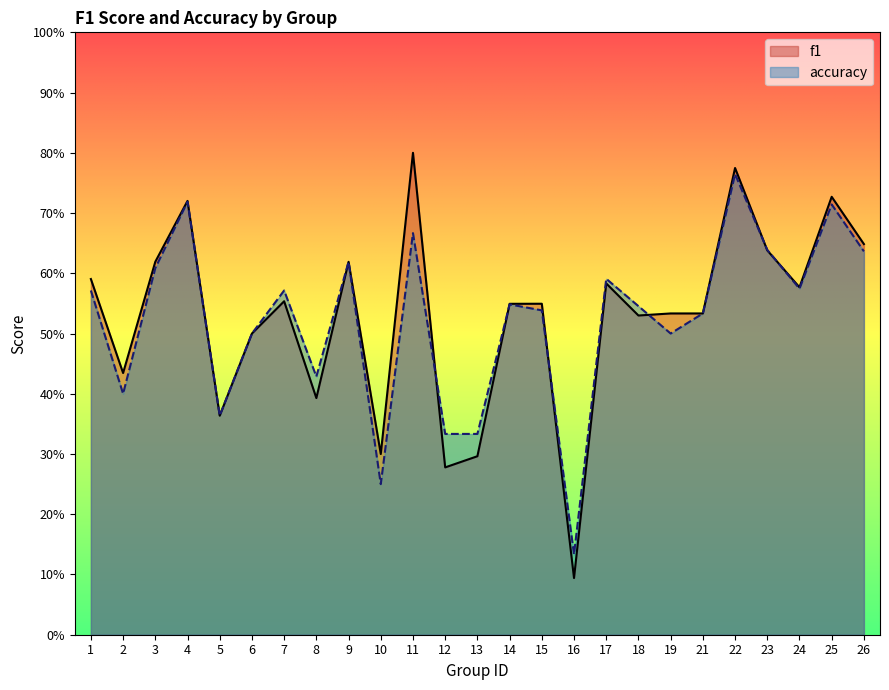

At which category is the sum across all series the highest?

22